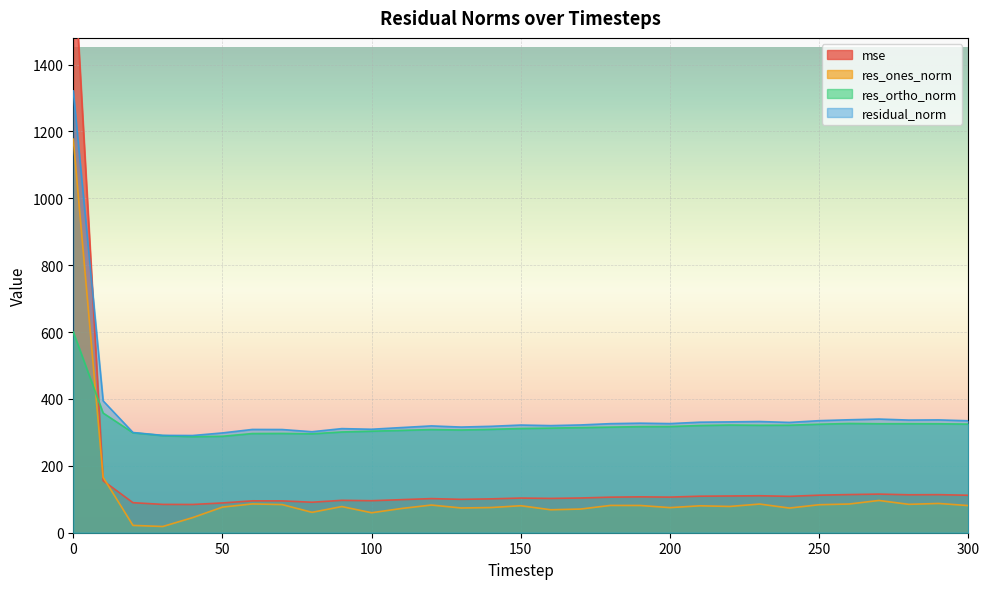

Reading right to left, extract all data points from this chart.

mse: 300=112.0	290=113.8	280=113.5	270=115.5	260=114.1	250=112.3	240=108.8	230=110.6	220=109.9	210=109.2	200=106.5	190=107.3	180=106.4	170=103.8	160=102.6	150=103.7	140=101.2	130=99.8	120=102.0	110=98.9	100=95.7	90=96.9	80=91.2	70=95.2	60=95.4	50=89.1	40=84.5	30=84.7	20=89.8	10=155.5	0=1745.3
res_ones_norm: 300=81.1	290=87.5	280=84.9	270=96.4	260=85.8	250=83.7	240=73.7	230=85.7	220=78.5	210=80.5	200=75.0	190=81.4	180=81.6	170=70.8	160=68.6	150=80.7	140=75.3	130=74.0	120=82.8	110=72.5	100=59.7	90=78.2	80=61.0	70=84.2	60=86.1	50=76.6	40=45.2	30=18.6	20=21.9	10=165.7	0=1176.9
res_ortho_norm: 300=324.8	290=325.8	280=326.0	270=325.9	260=326.7	250=324.5	240=321.5	230=321.3	220=322.0	210=320.6	200=317.6	190=317.3	180=315.8	170=314.4	160=312.8	150=311.7	140=309.1	130=307.2	120=308.5	110=306.0	100=303.6	90=301.3	80=295.8	70=296.9	60=296.6	50=288.4	40=287.1	30=290.4	20=298.9	10=357.8	0=600.2
residual_norm: 300=334.7	290=337.4	280=336.8	270=339.9	260=337.7	250=335.1	240=329.8	230=332.5	220=331.4	210=330.5	200=326.3	190=327.6	180=326.1	170=322.2	160=320.3	150=322.0	140=318.2	130=316.0	120=319.4	110=314.5	100=309.4	90=311.3	80=302.0	70=308.6	60=308.8	50=298.4	40=290.7	30=291.0	20=299.7	10=394.3	0=1321.1